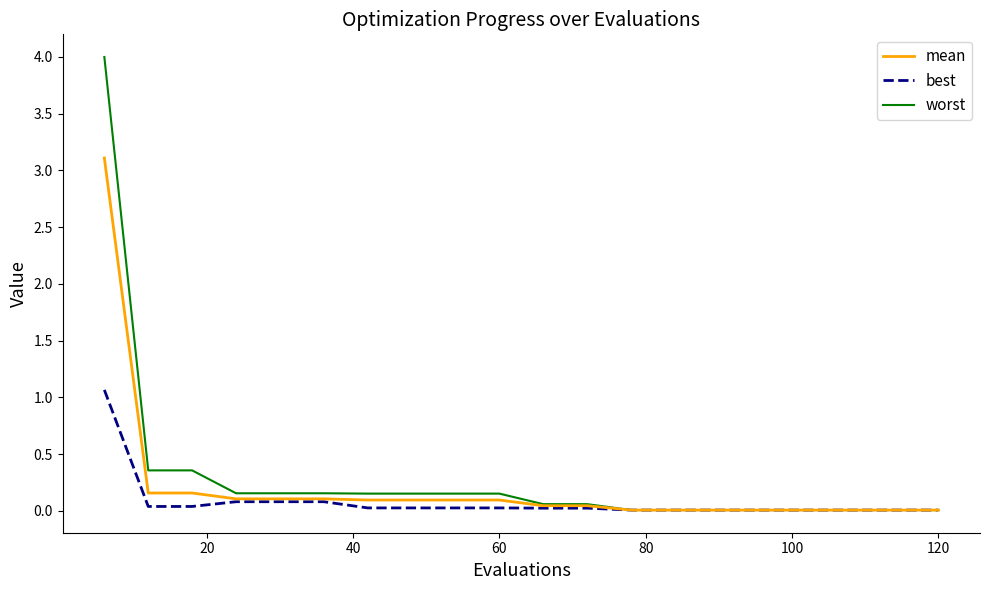

What is the average value of the best series?

0.1